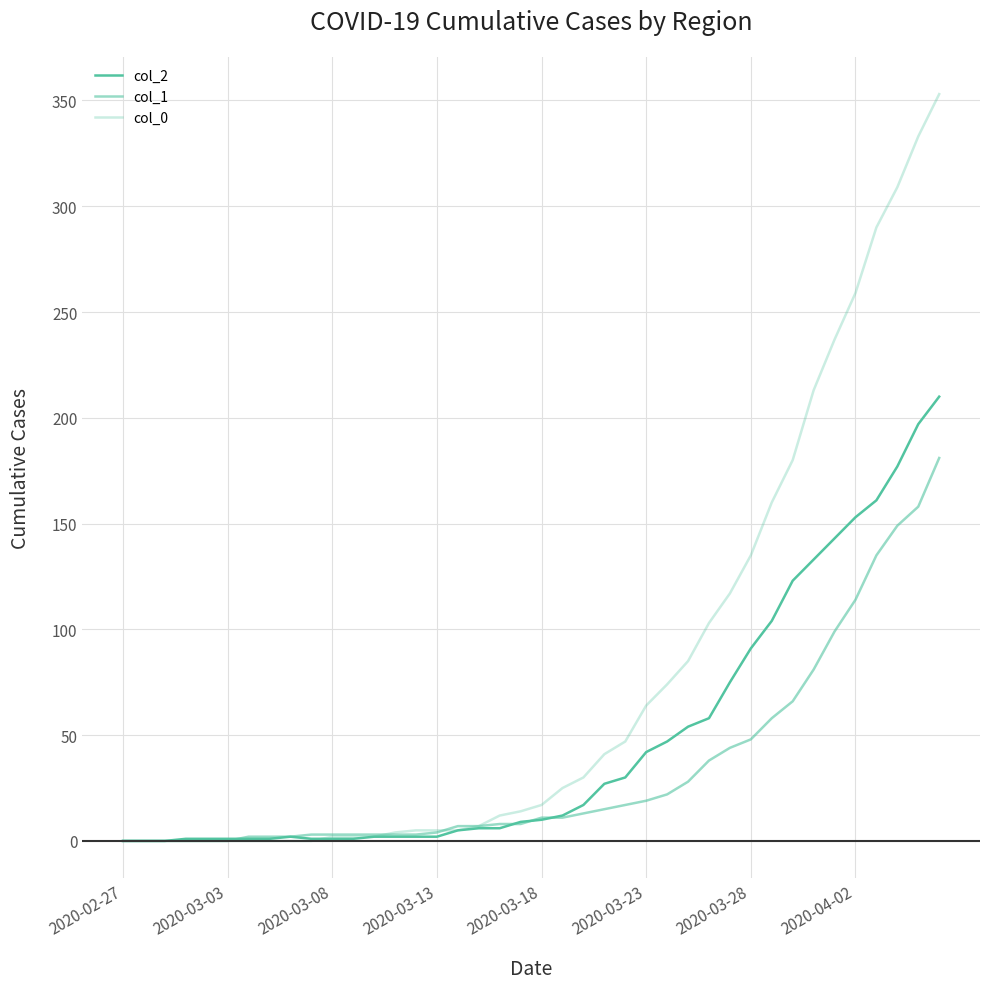

Reading right to left, transcribe all the data shown in this chart.

col_2: 210	197	177	161	153	143	133	123	104	91	75	58	54	47	42	30	27	17	12	10	9	6	6	5	2	2	2	2	1	1	1	2	1	1	1	1	1	0	0	0
col_1: 181	158	149	135	114	99	81	66	58	48	44	38	28	22	19	17	15	13	11	11	8	8	7	7	4	3	3	3	3	3	3	2	2	2	0	0	0	0	0	0
col_0: 353	333	309	290	259	237	213	180	160	135	117	103	85	74	64	47	41	30	25	17	14	12	7	5	5	5	4	2	2	2	0	0	0	0	0	0	0	0	0	0